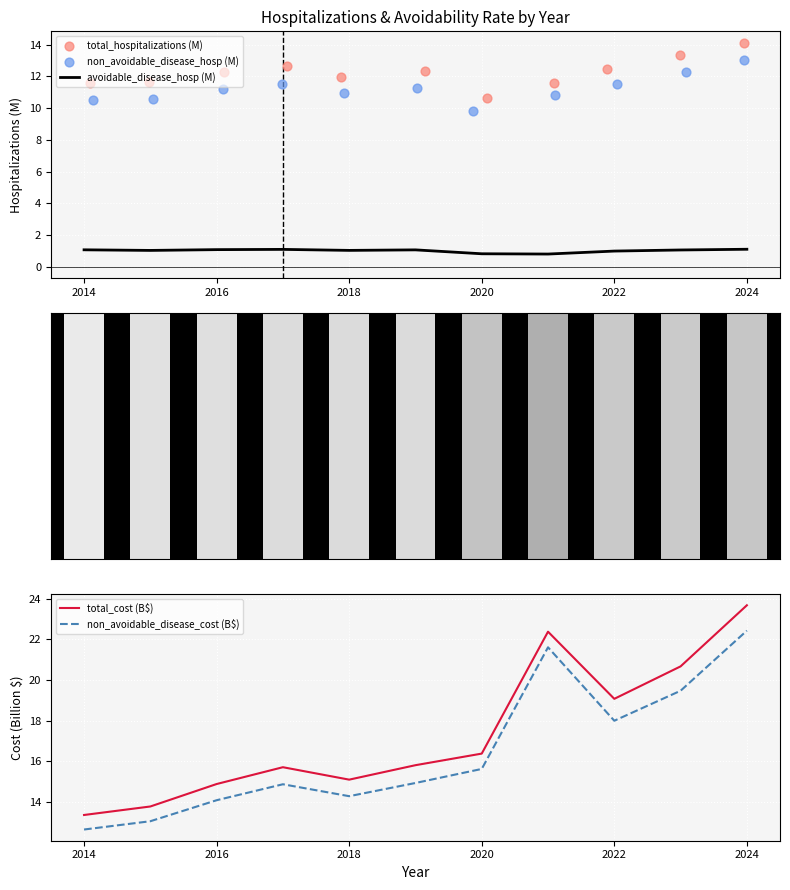

Is it true that total_cost (B$) equals 15.0 at 2024?

False